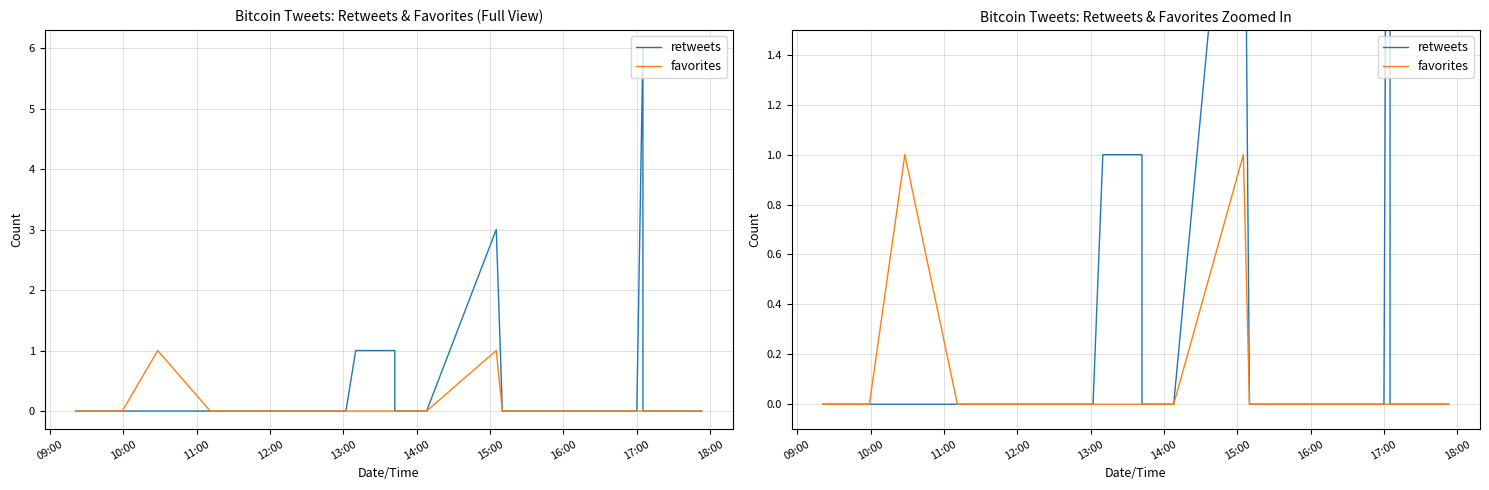

What are all the series names shown in the legend?

retweets, favorites